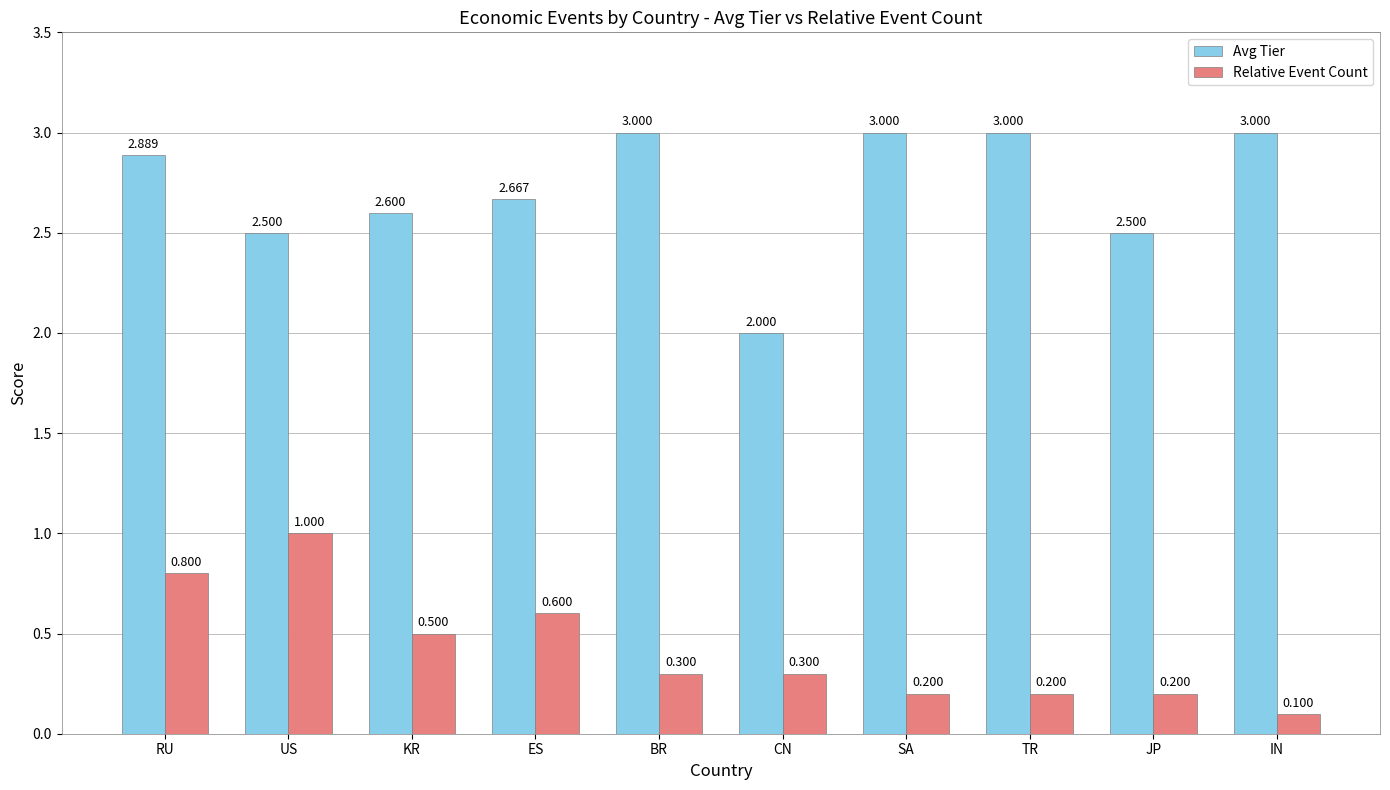

Rank the series by their maximum value, from highest to lowest.

Avg Tier, Relative Event Count